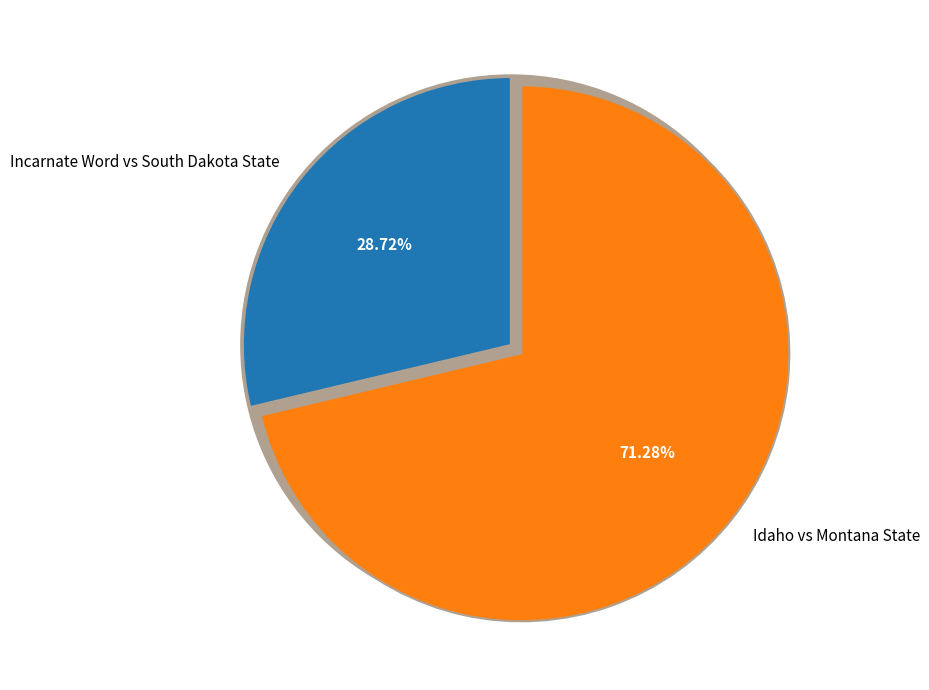

What percentage is NOT represented by Incarnate Word vs South Dakota State?

71.3%